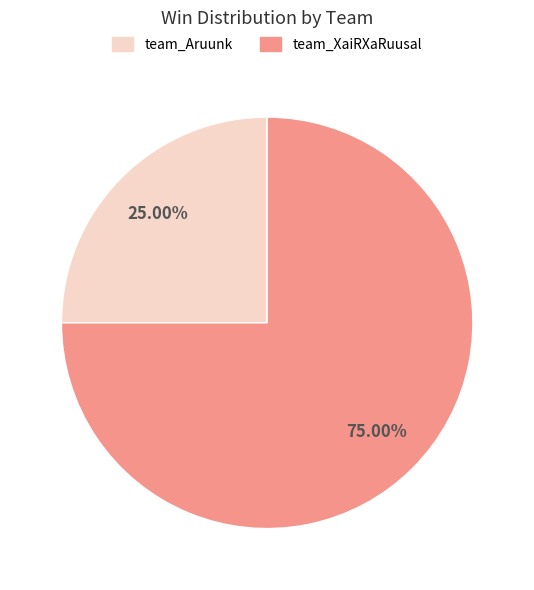

What is the largest slice in the pie chart?

team_XaiRXaRuusal